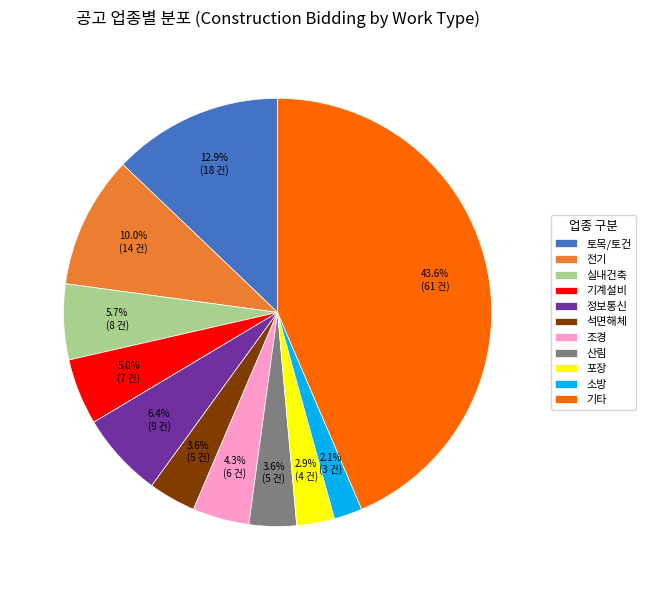

How many segments does this pie chart have?

11